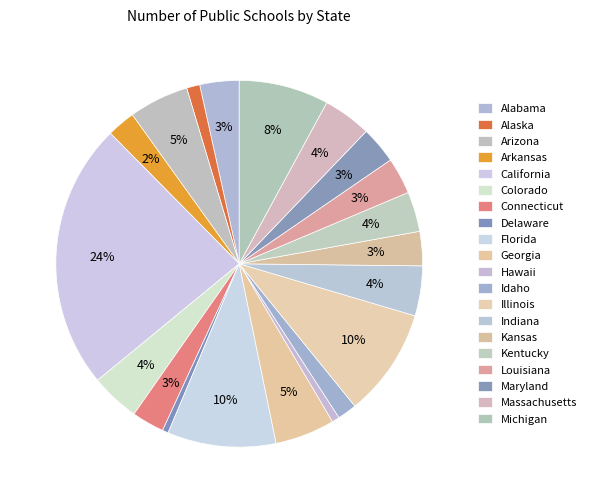

Which category has the biggest portion of the pie?

California